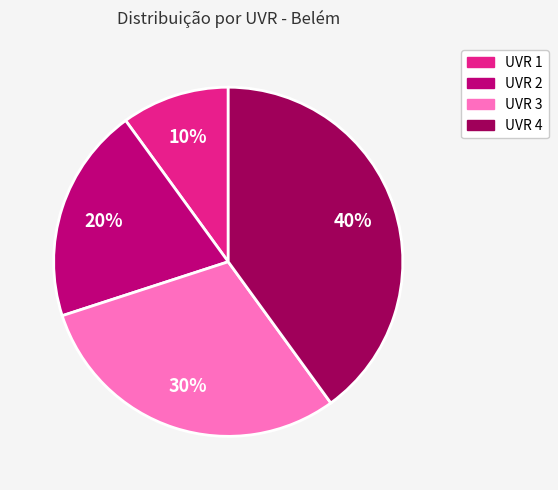

To the nearest percent, what is the combined percentage of UVR 1 and UVR 3?

40%